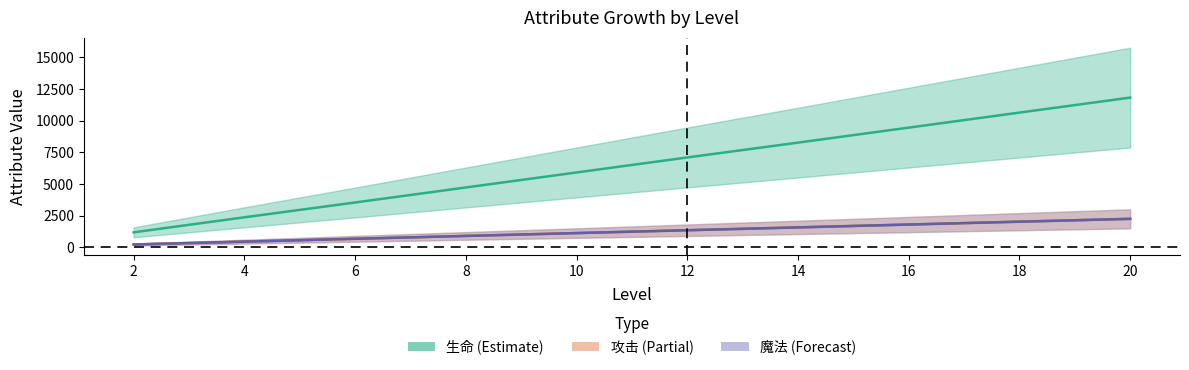

What is the greatest value displayed?

11820